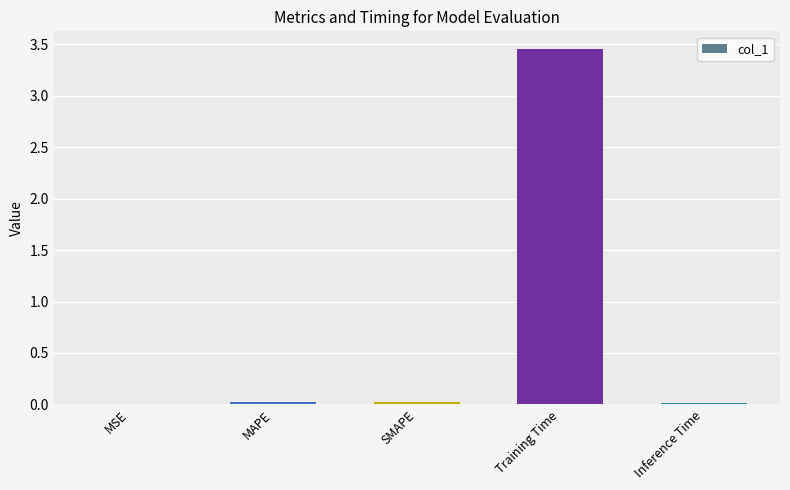

At which category does the chart reach its peak across all series?

Training Time